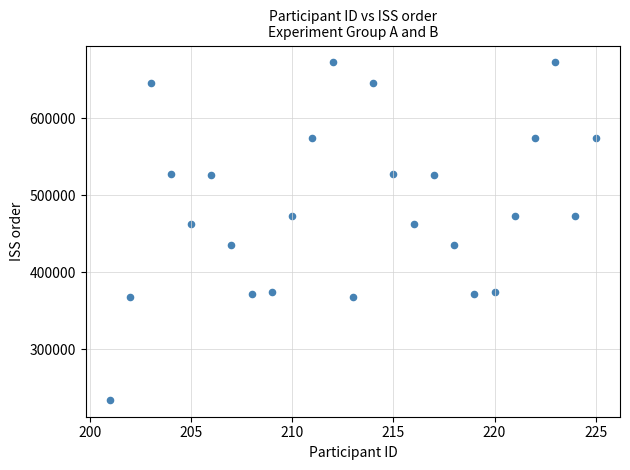

What is the range of Y values (max minus min)?

437778